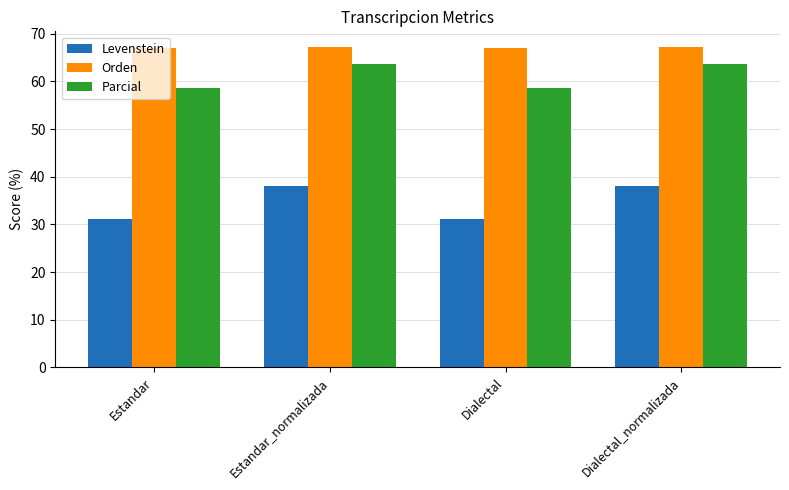

What is the difference between the highest and lowest values at Estandar_normalizada?

29.2